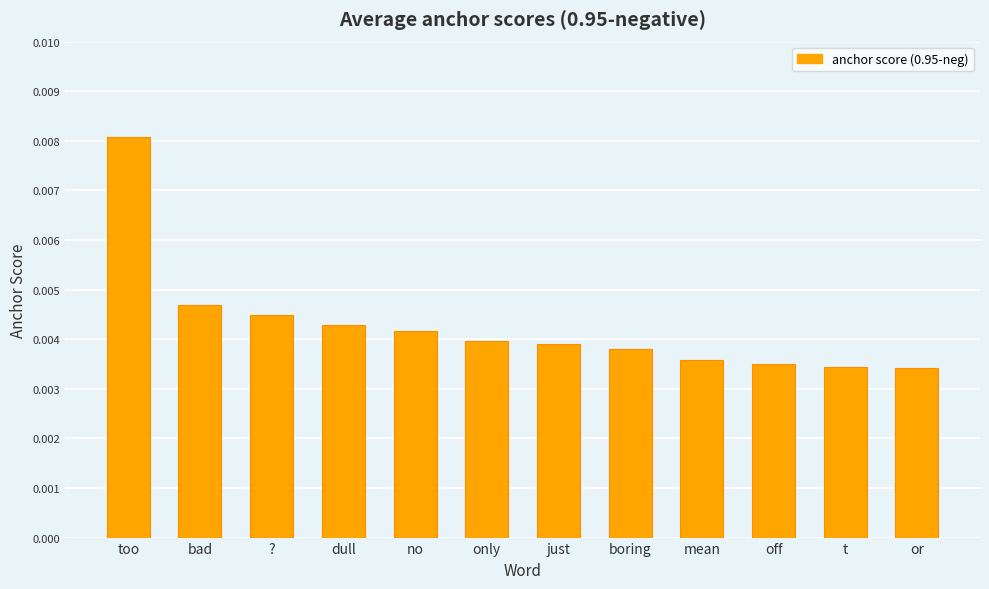

How many values are between 0 and 1?

12